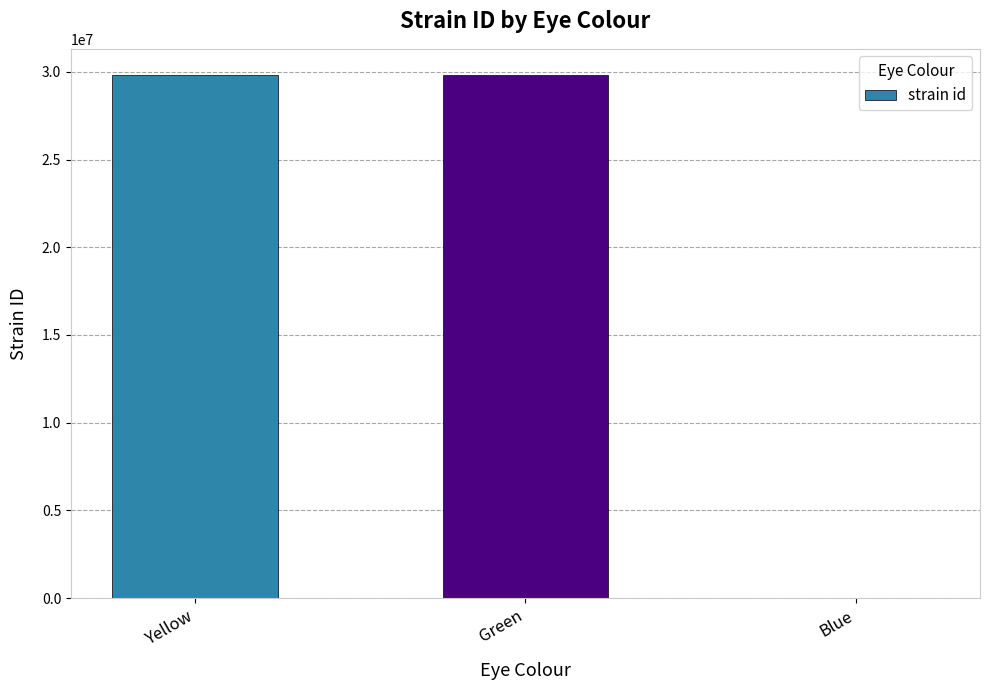

The chart shows a value of 8017566 at Green. True or false?

False